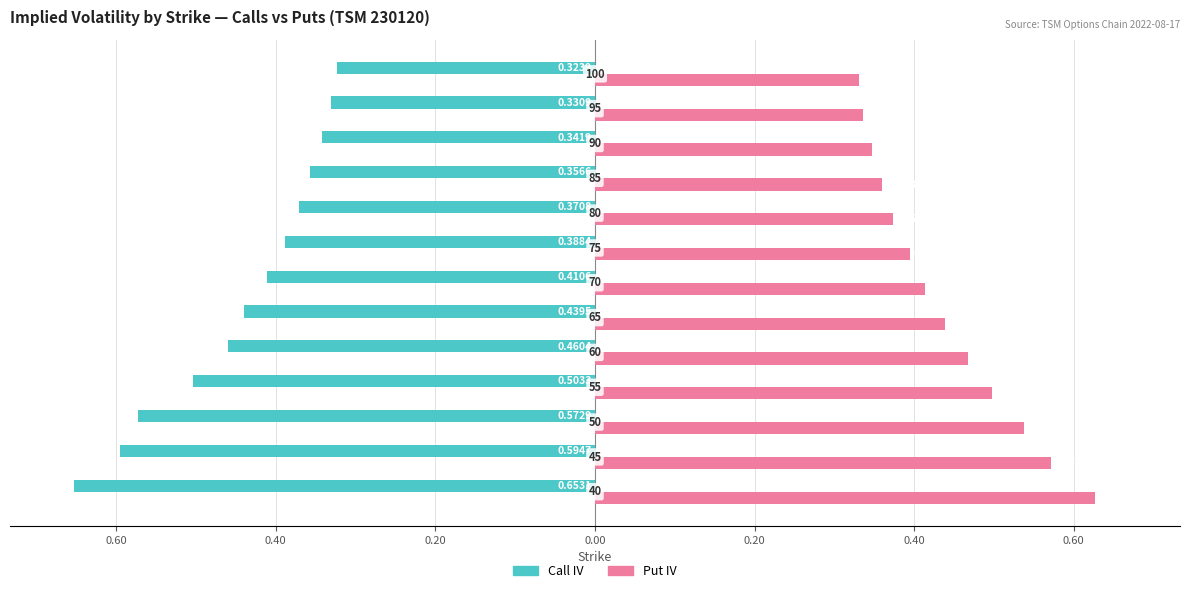

Which series has the largest total across all categories?

Put IV